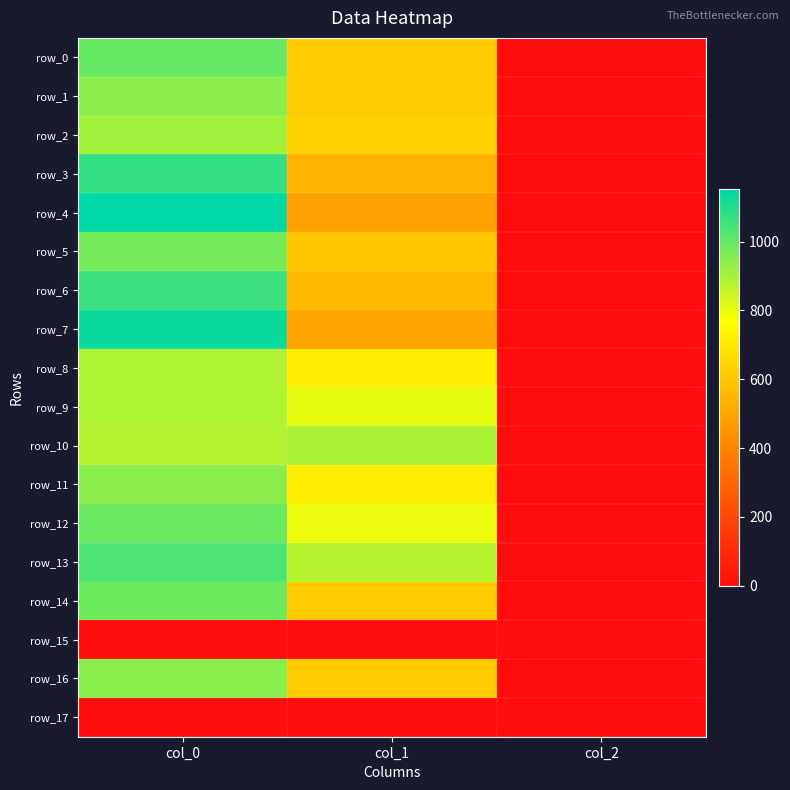

List the labels in order of row_1 value, smallest first.

col_2, col_1, col_0